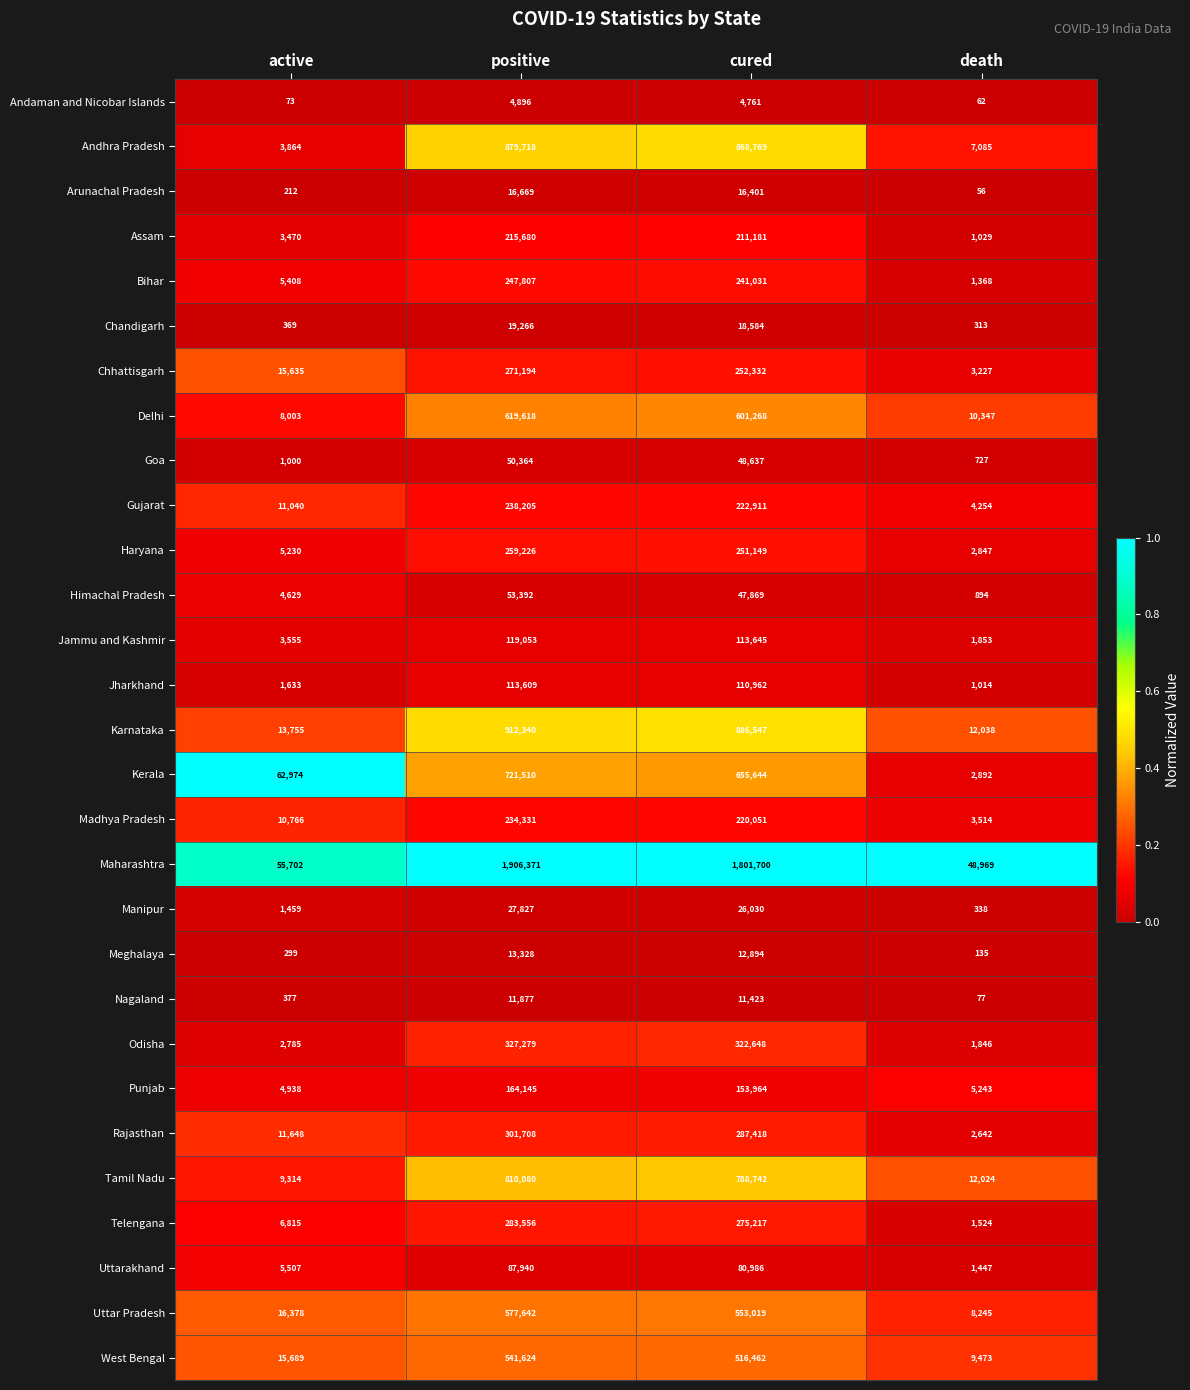

At which category is the sum across all series the highest?

positive